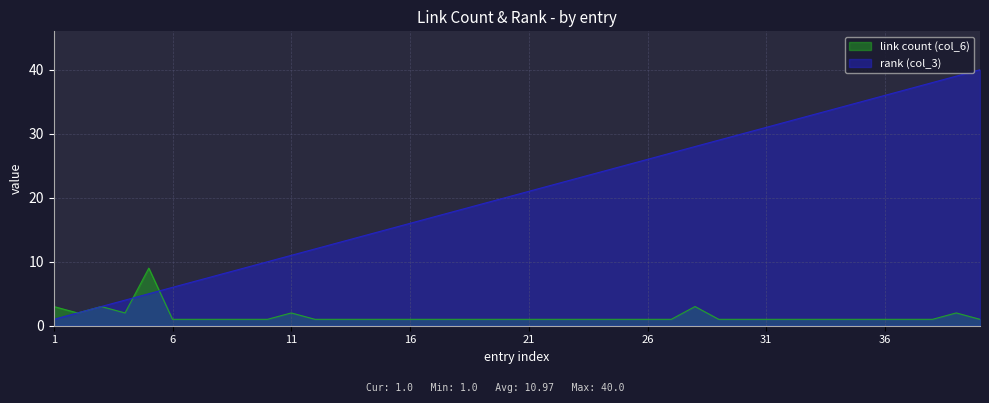

What is the smallest value displayed?

1